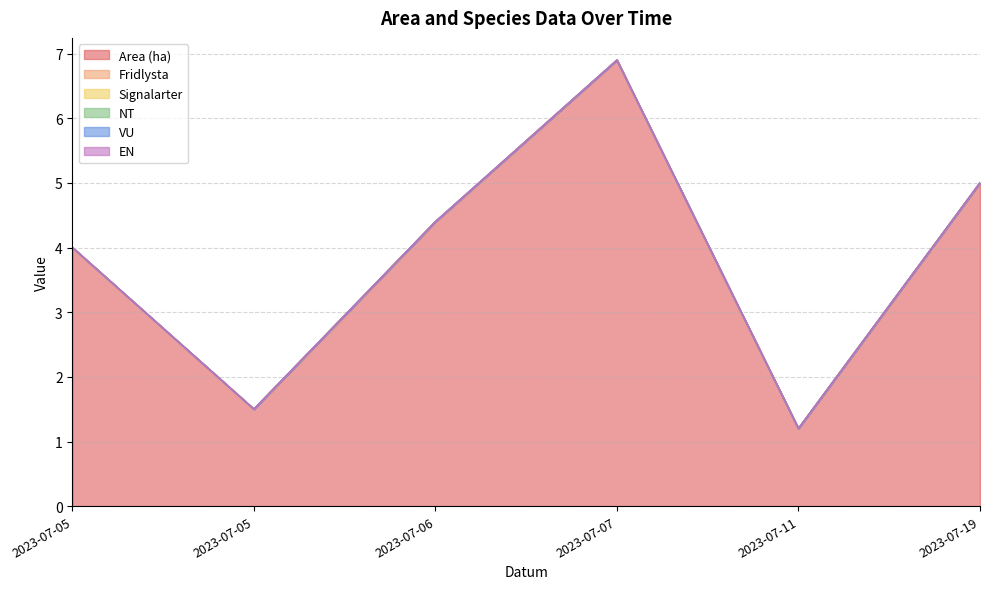

True or false: Signalarter and VU cross at least once.

False